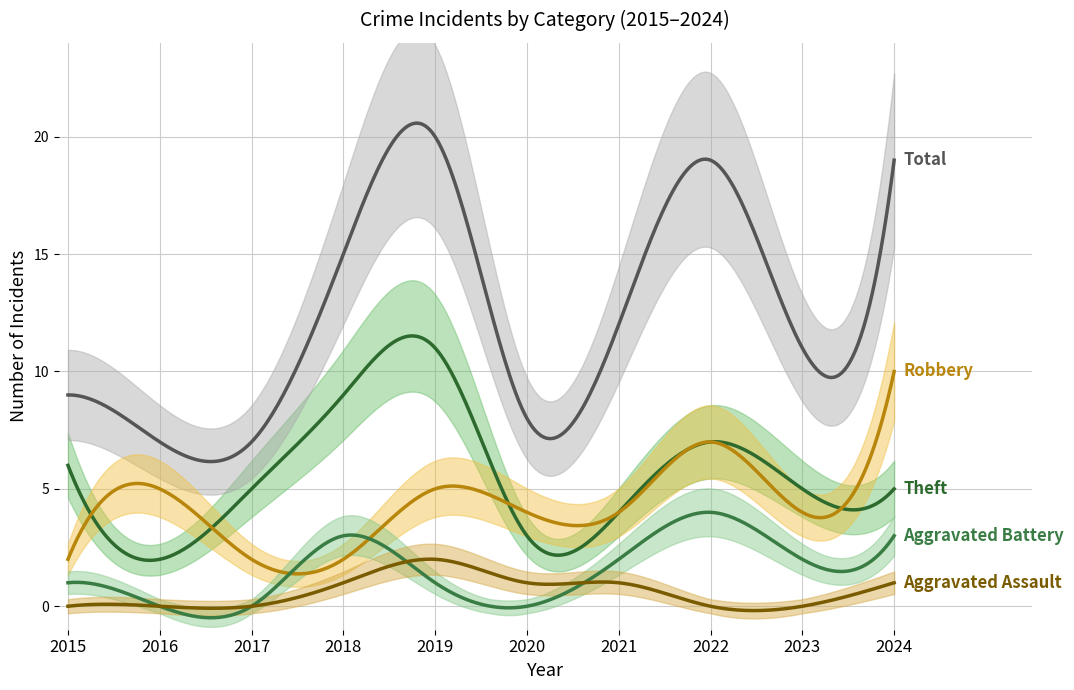

Rank the categories by Theft value from lowest to highest.

2016, 2020, 2021, 2017, 2023, 2024, 2015, 2022, 2018, 2019